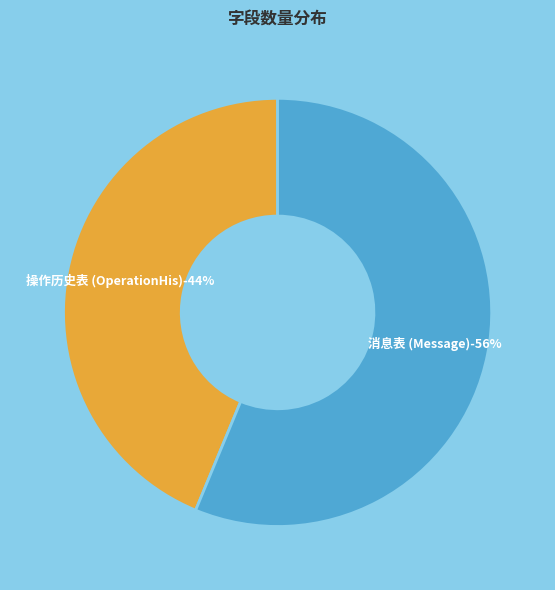

Which has a higher value, 消息表 (Message) or 操作历史表 (OperationHis)?

消息表 (Message)